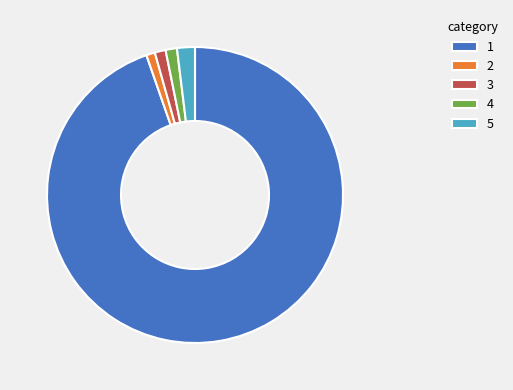

Do 2 and 4 together represent more than half of the pie?

No